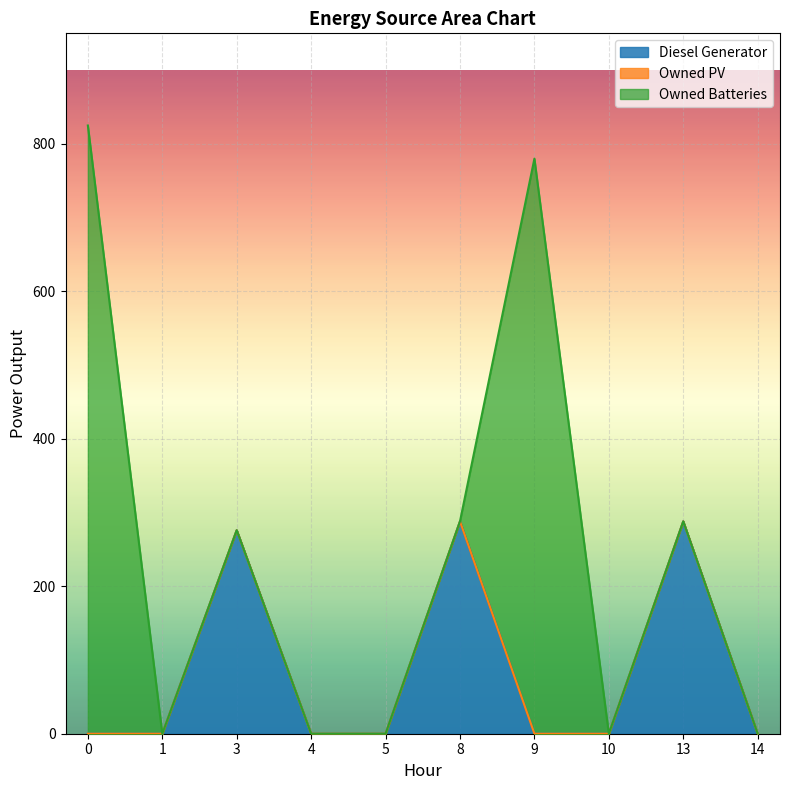

True or false: Owned PV and Diesel Generator cross at least once.

False